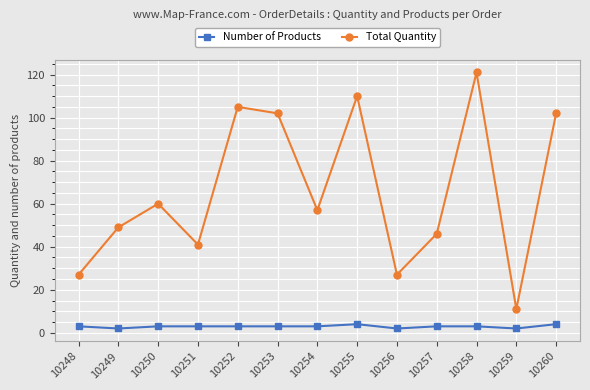

Count the number of data series in this chart.

2